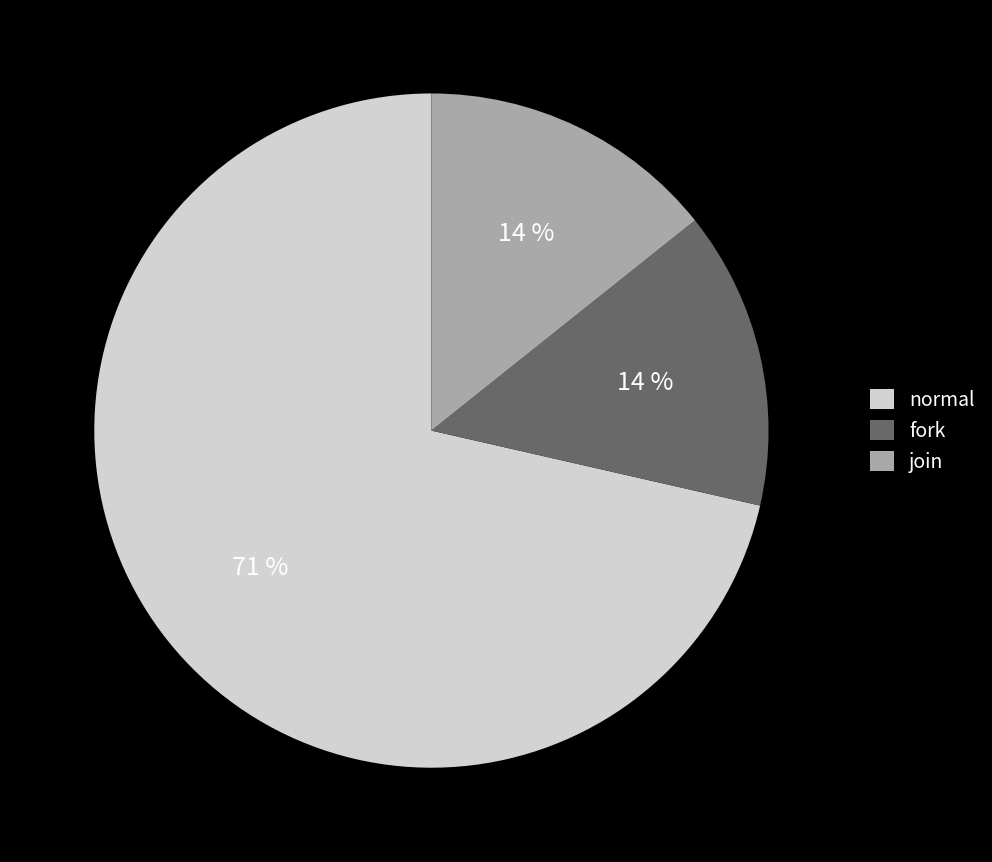

To the nearest percent, what percentage of the pie is join?

14%